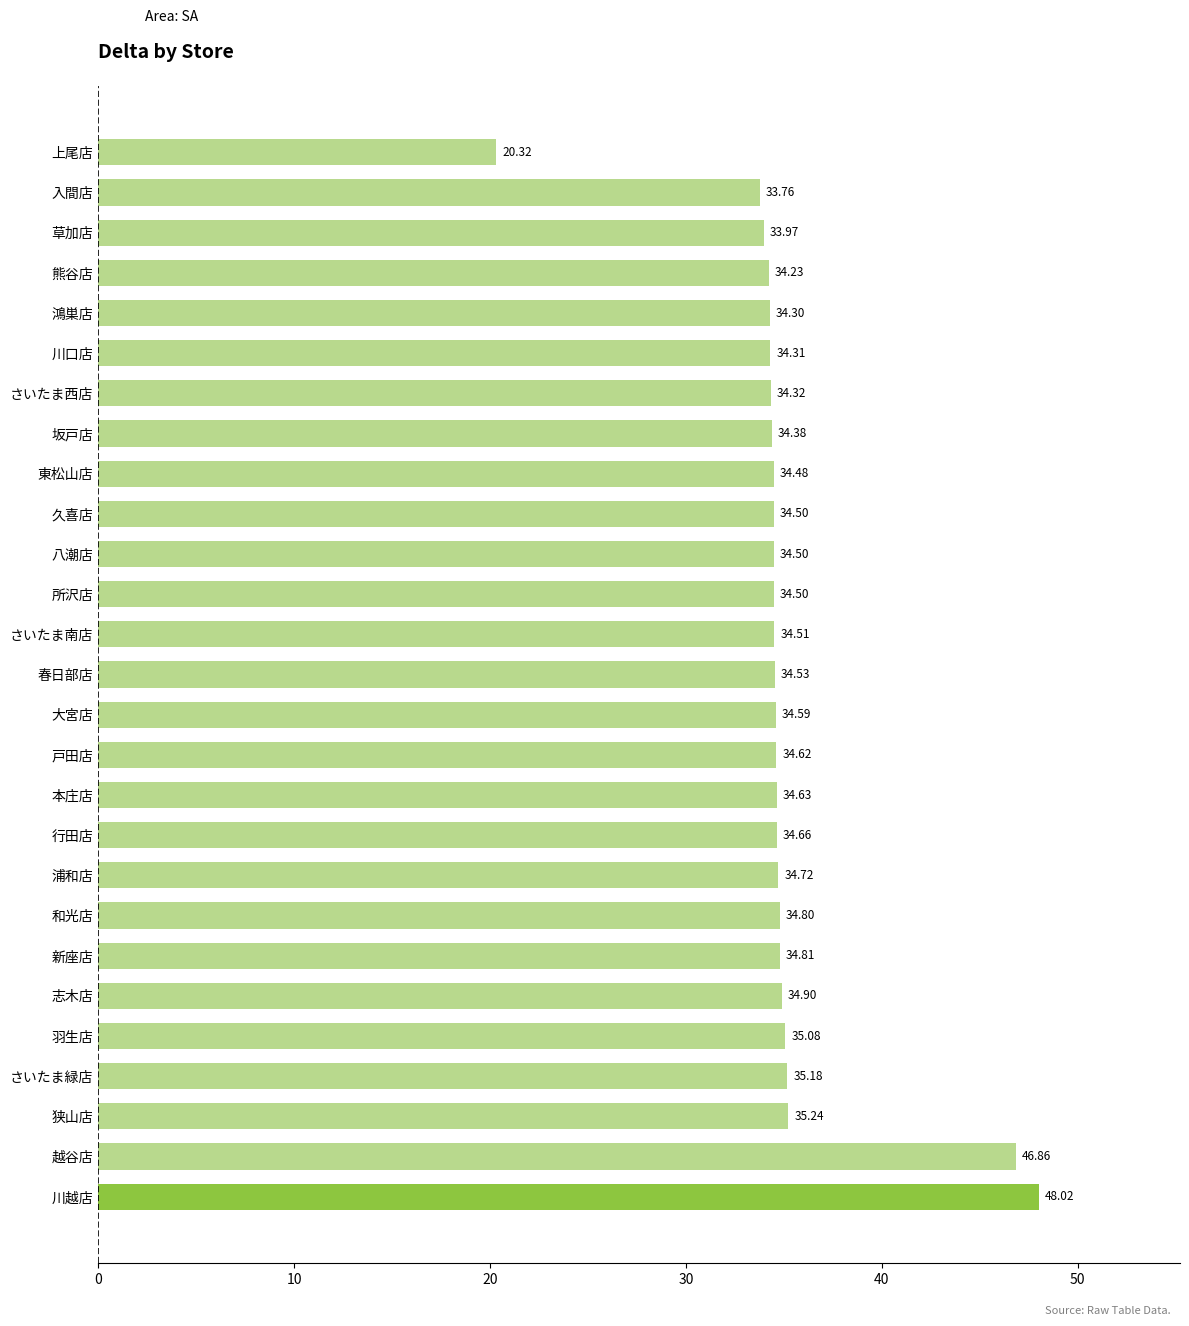

What is the difference between the maximum and second lowest values?

14.3